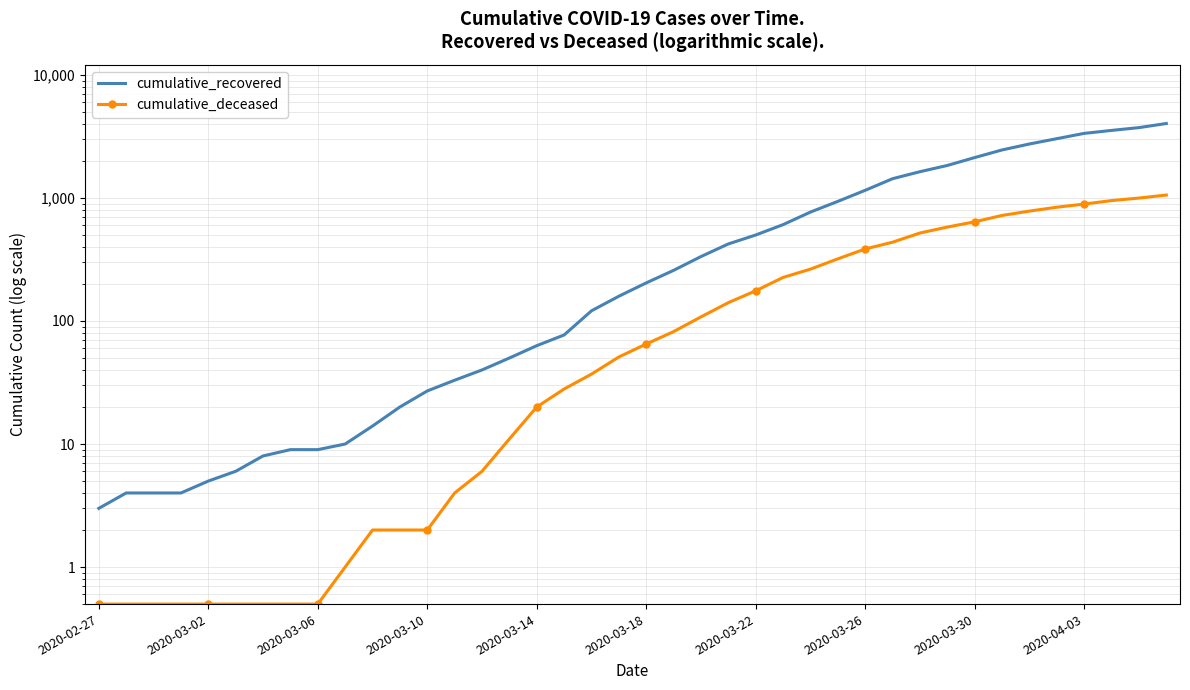

Between 2020-03-14 and 2020-03-10, which is larger?

2020-03-14